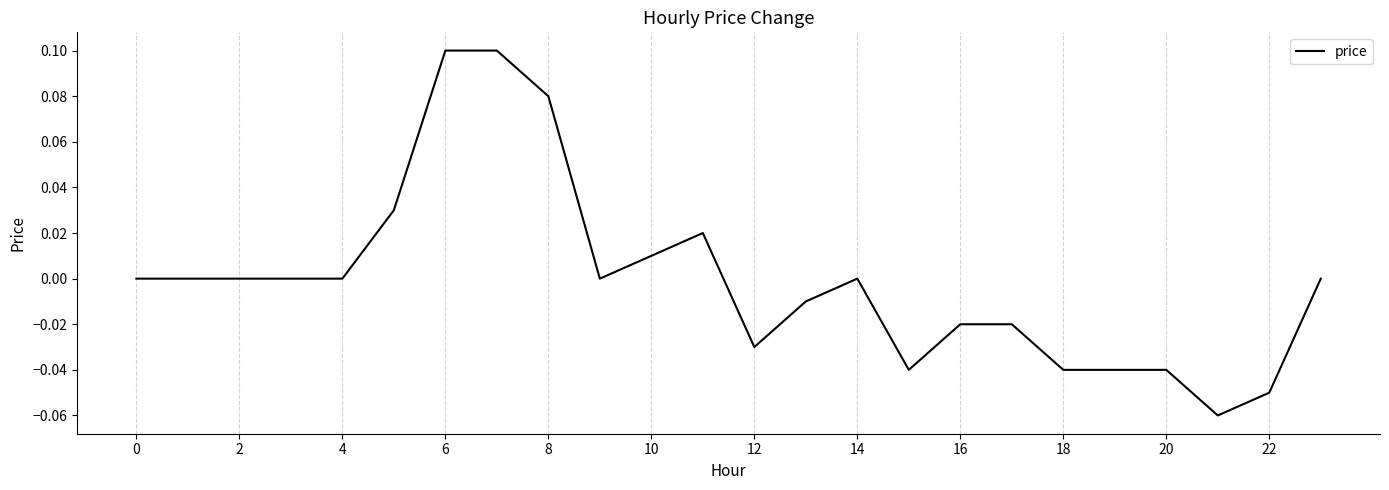

Reading left to right, transcribe all the data shown in this chart.

0.0	0.0	0.0	0.0	0.0	0.0	0.1	0.1	0.1	0.0	0.0	0.0	-0.0	-0.0	0.0	-0.0	-0.0	-0.0	-0.0	-0.0	-0.0	-0.1	-0.1	0.0